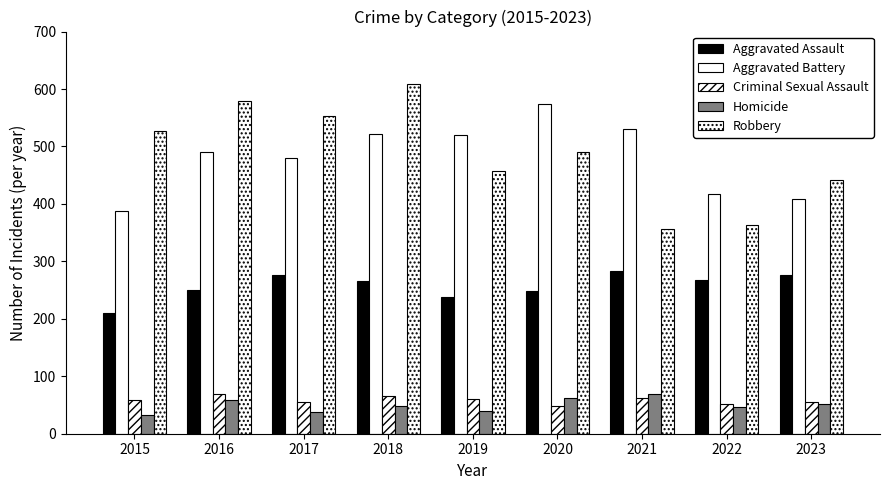

How many data points in Aggravated Battery are less than 491?

4